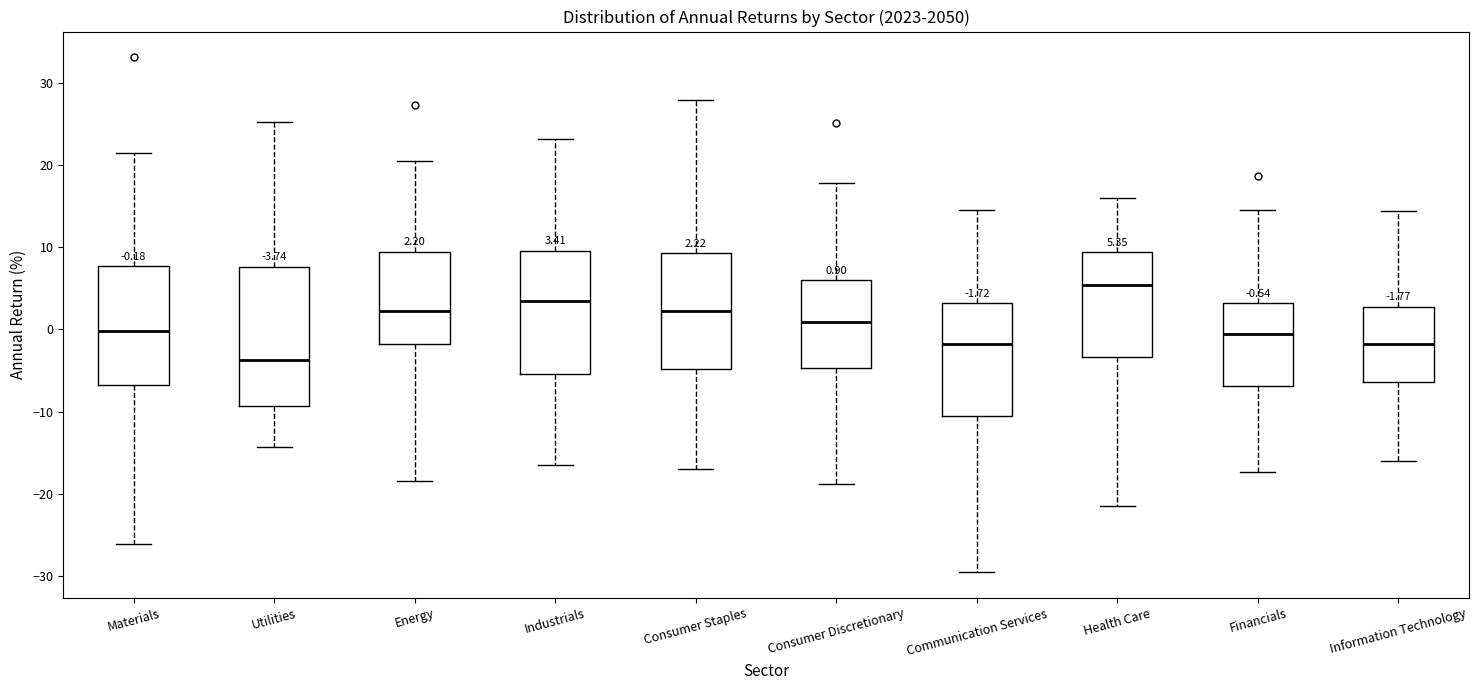

Comparing the boxes themselves (not the whiskers), which one is the tallest?

Utilities